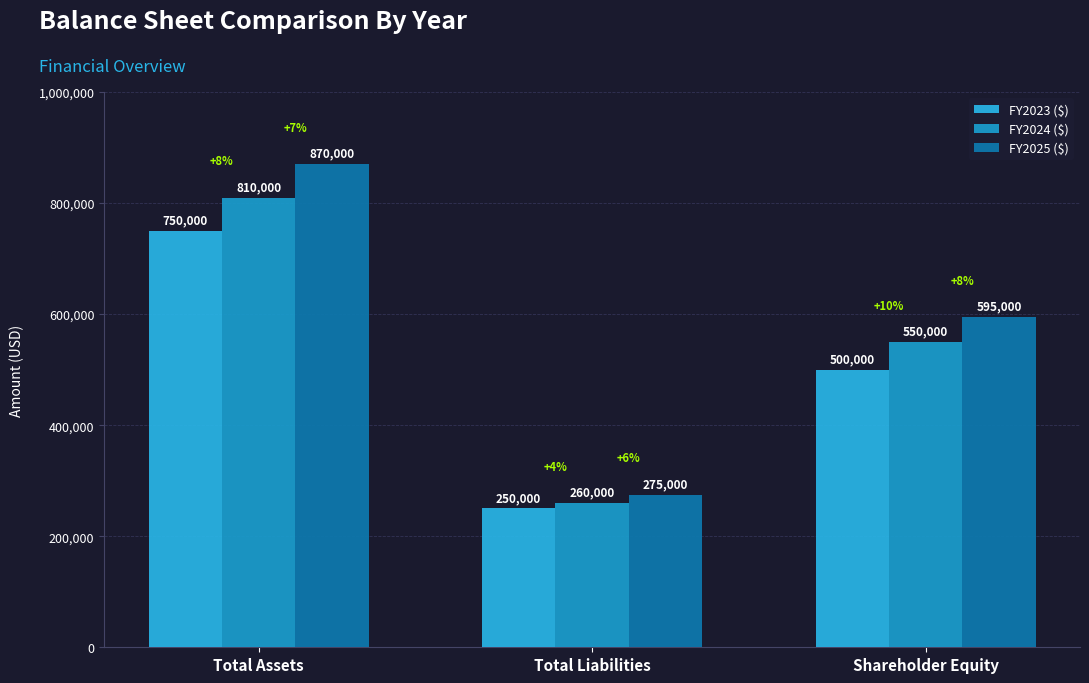

Where is FY2023 ($) nearest to the value 500000?

Shareholder Equity